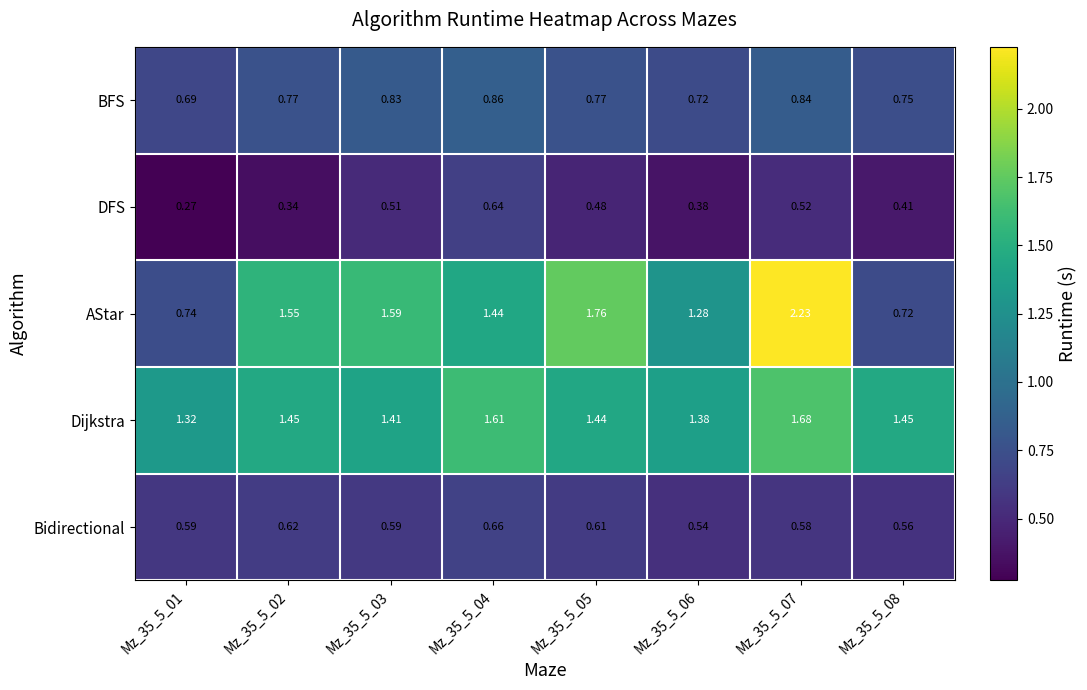

At how many categories does at least one series exceed 1?

8